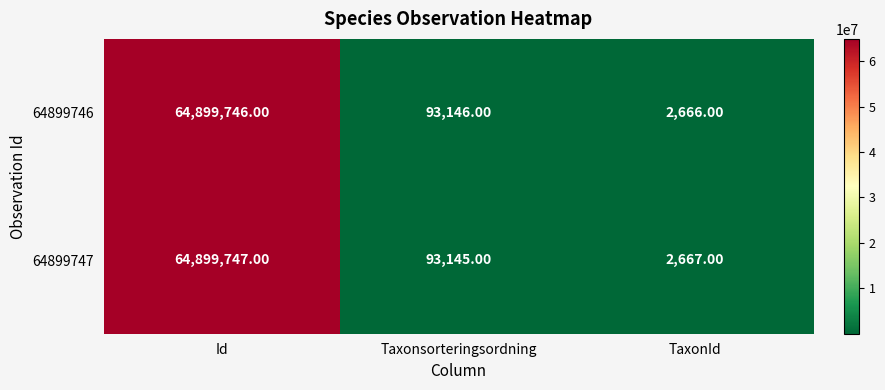

At which label does 64899746 first exceed 93146?

Id